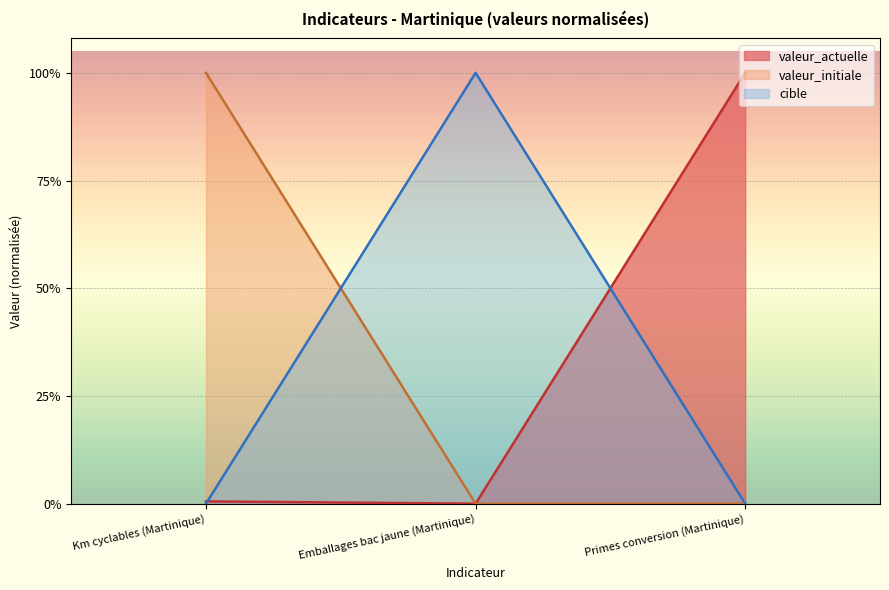

Is the value of cible at Emballages bac jaune (Martinique) greater than the value of valeur_initiale at Primes conversion (Martinique)?

Yes